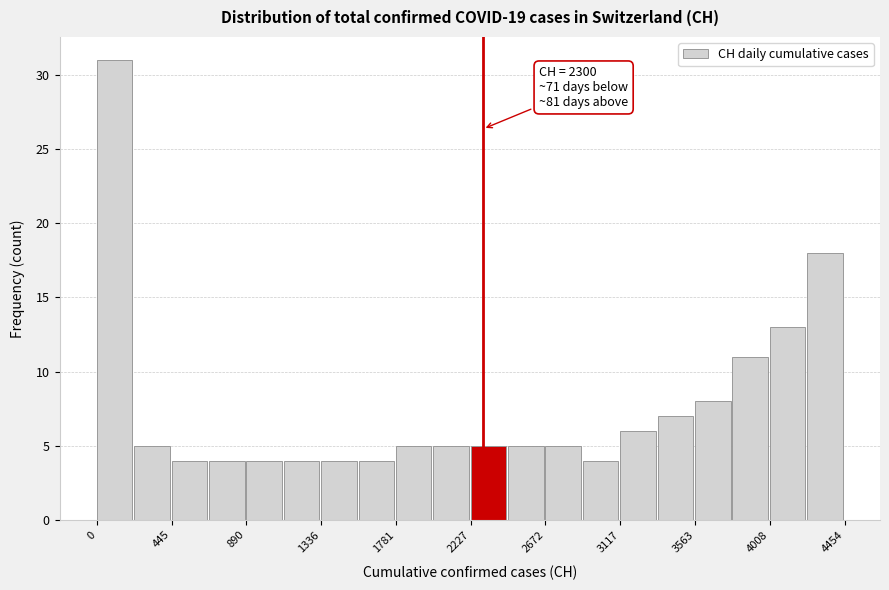

Which range on the x-axis has the tallest bar?

0 to 200